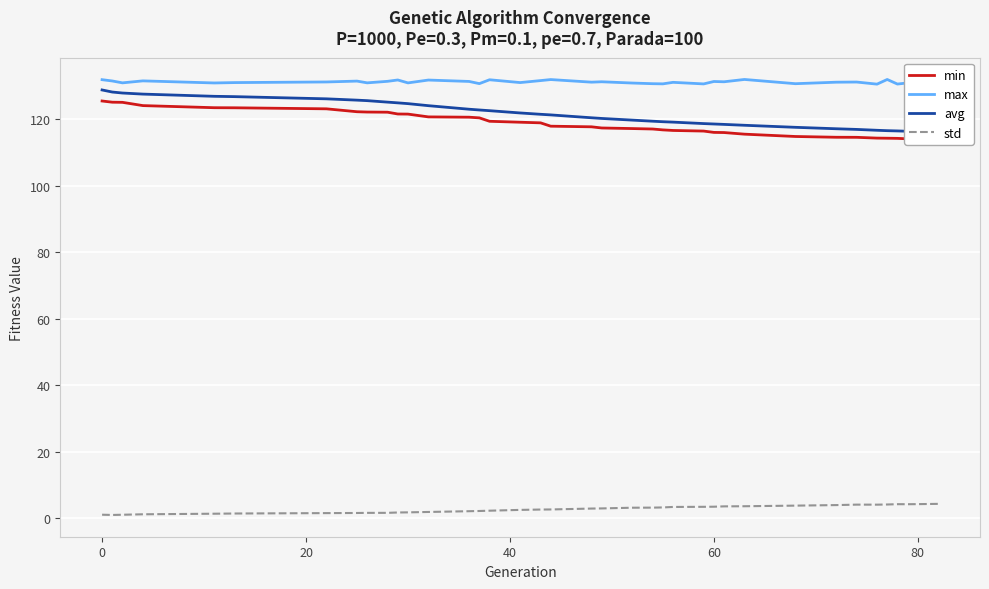

What is the spread (max minus min) of values at 25?

127.2